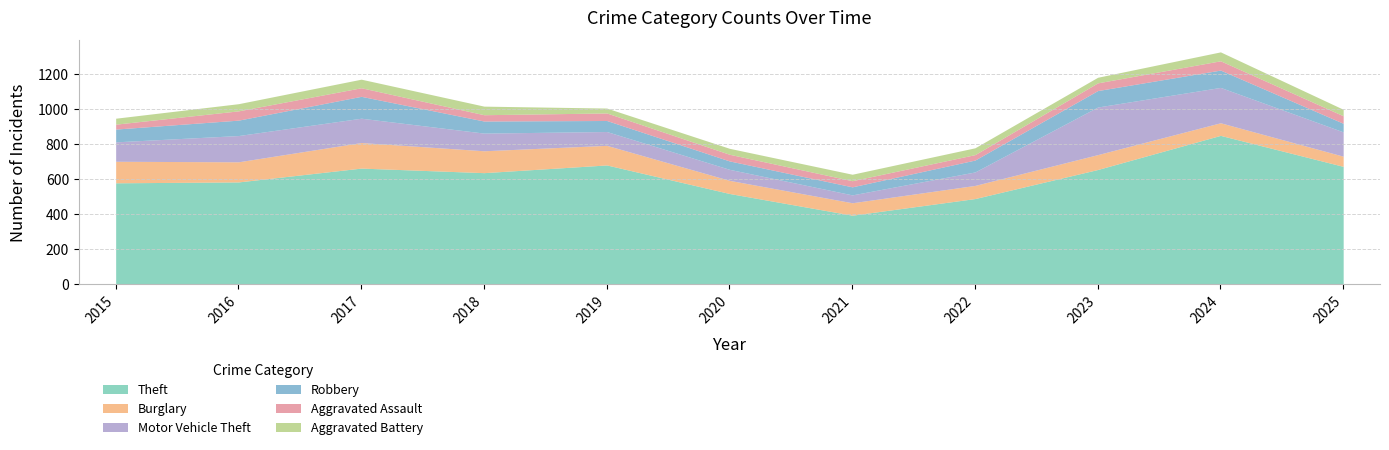

What is the value of the Motor Vehicle Theft point at the 3rd from the left?

139